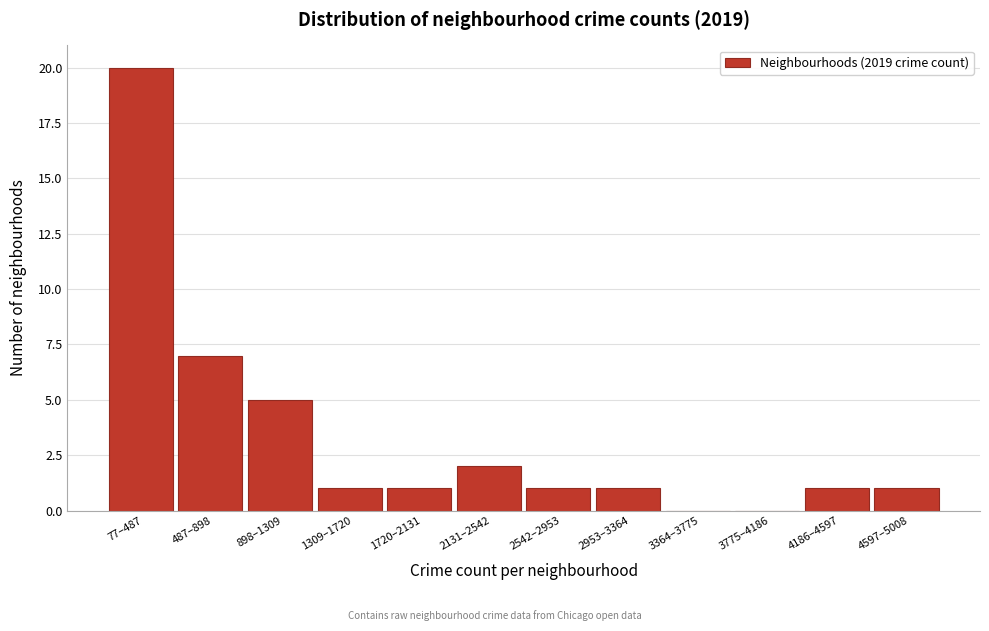

Reading right to left, transcribe all the data shown in this chart.

4597–5008=1	4186–4597=1	3775–4186=0	3364–3775=0	2953–3364=1	2542–2953=1	2131–2542=2	1720–2131=1	1309–1720=1	898–1309=5	487–898=7	77–487=20